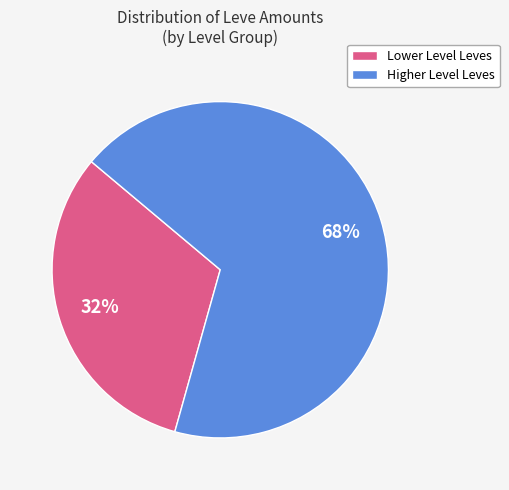

To the nearest percent, what is the difference between the largest and smallest slice percentages?

36%